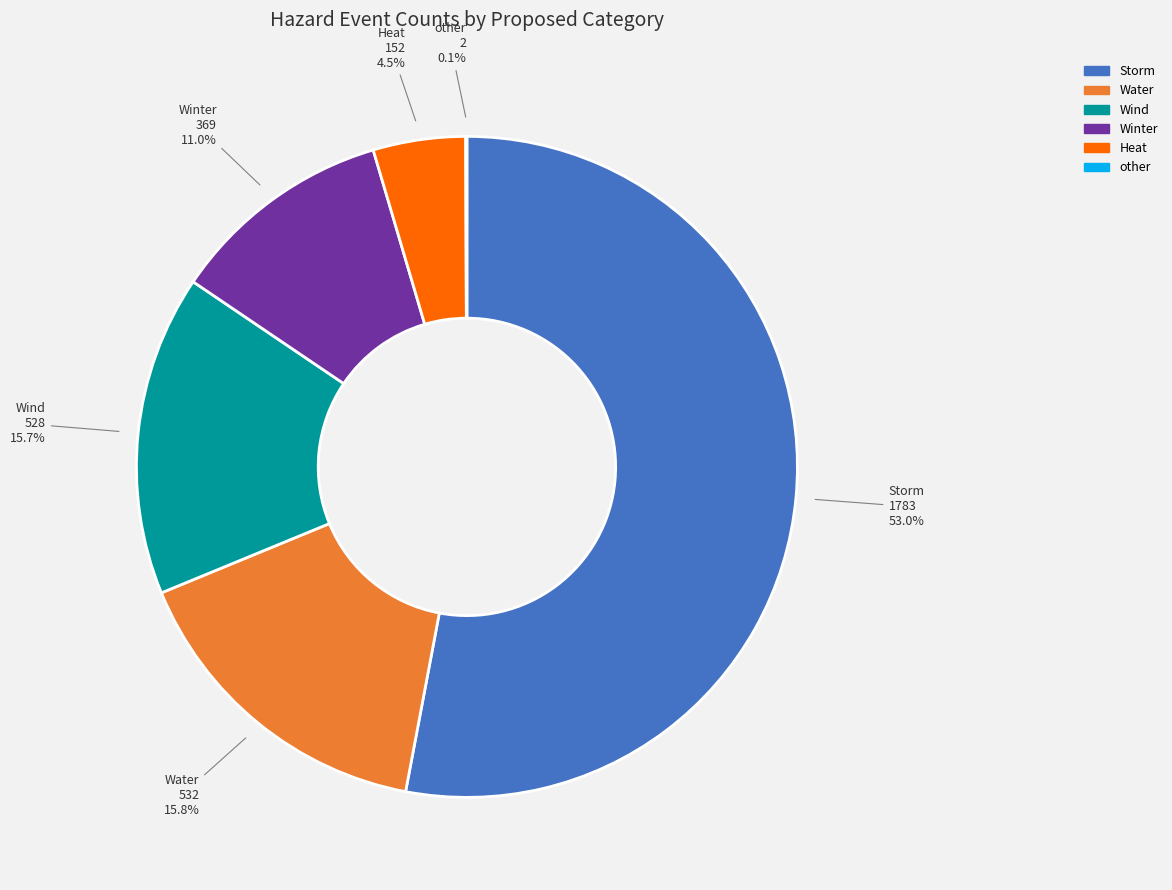

Between Water and Heat, which is larger?

Water